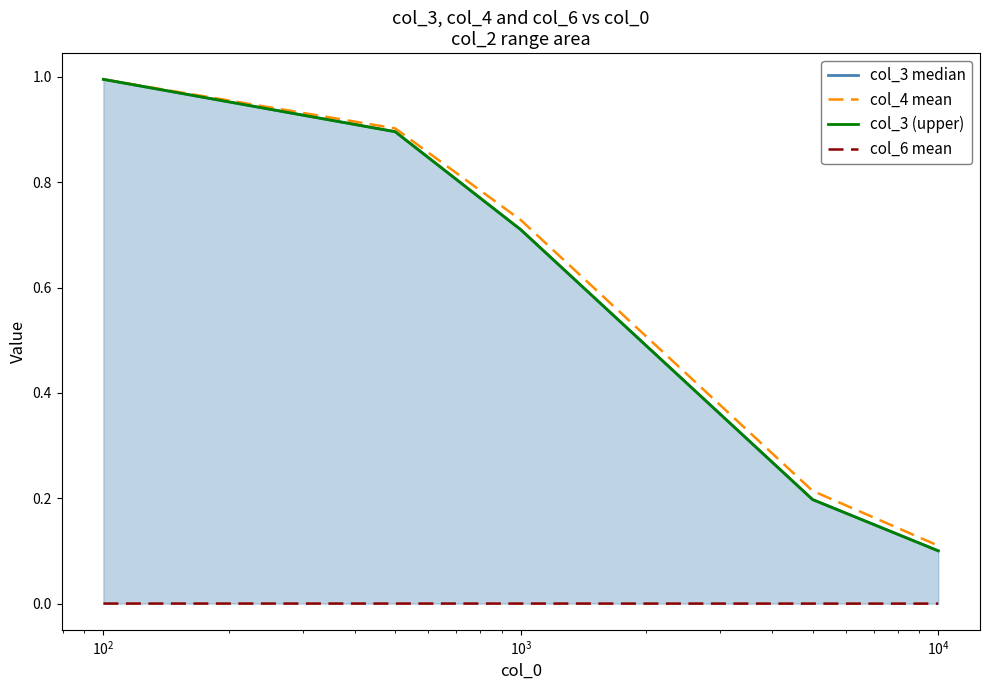

Which series has the largest total across all categories?

col_4 mean